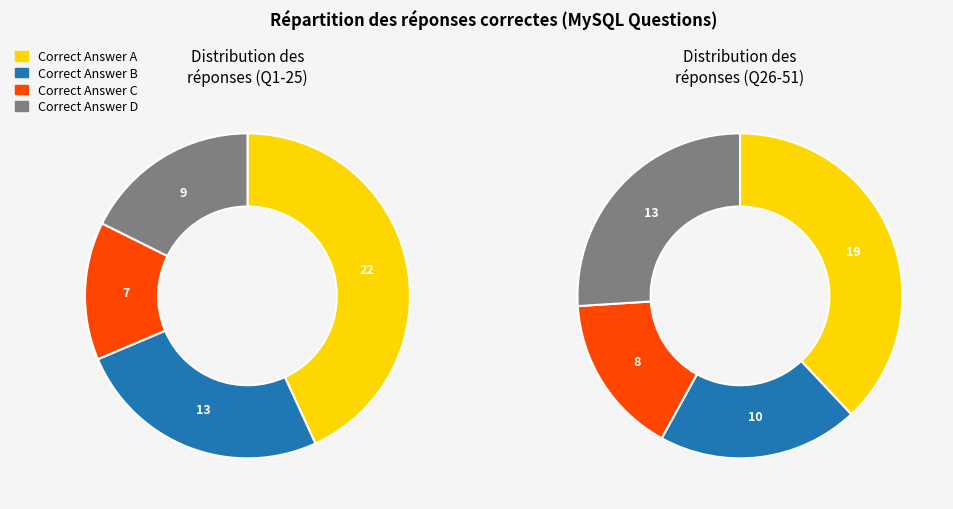

What percentage is the Correct Answer D slice, to the nearest percent?

18%